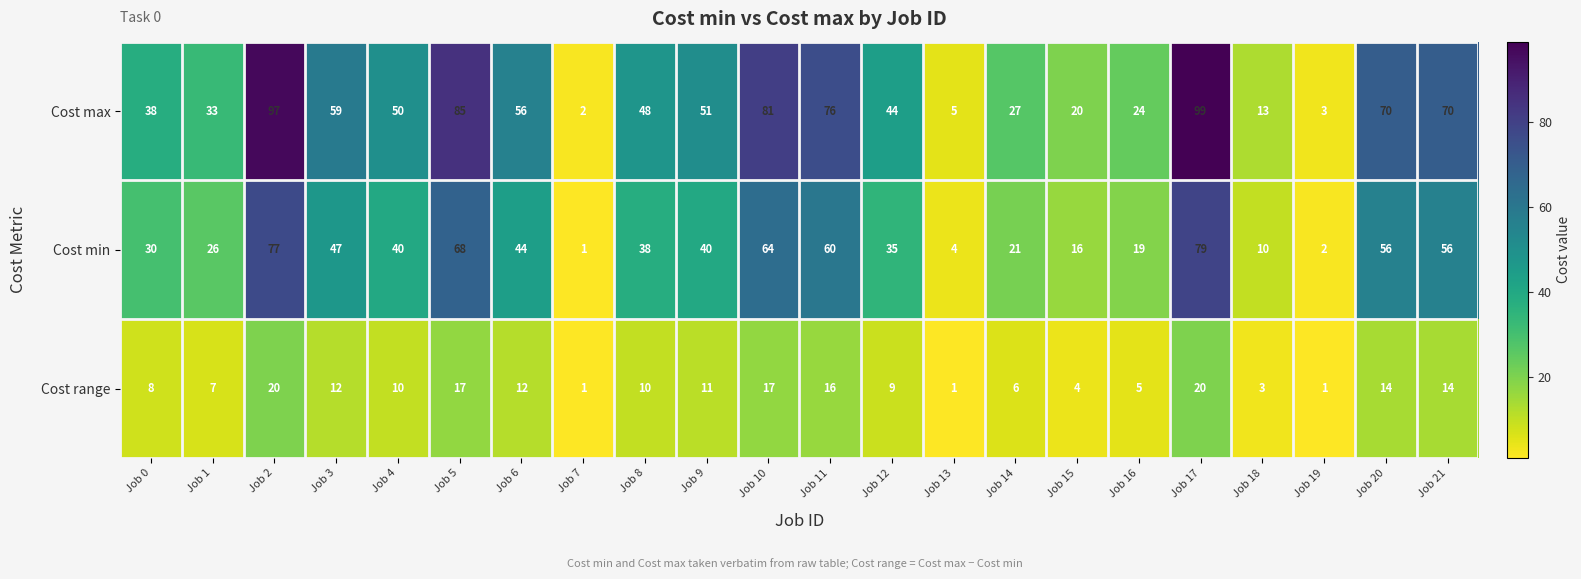

List the series in order of their peak value, highest first.

Cost max, Cost min, Cost range